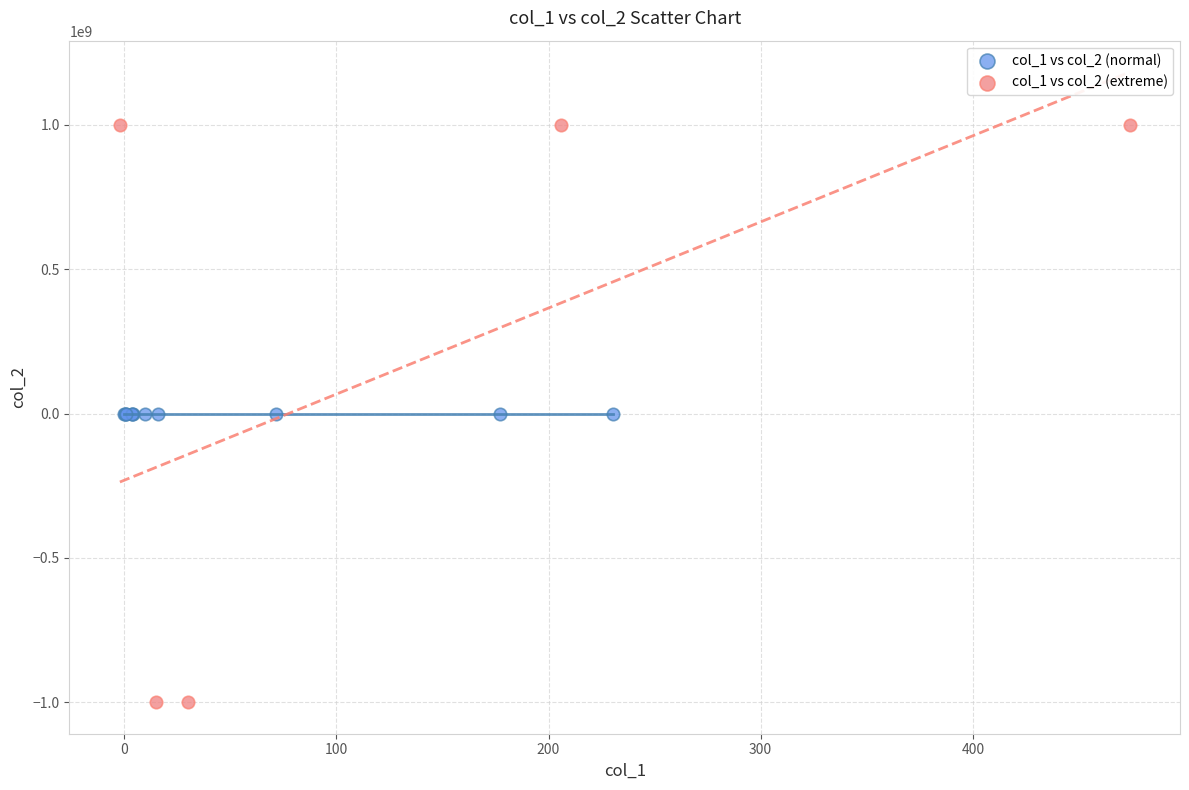

Which series contains the lowest Y value?

col_1 vs col_2 (extreme)